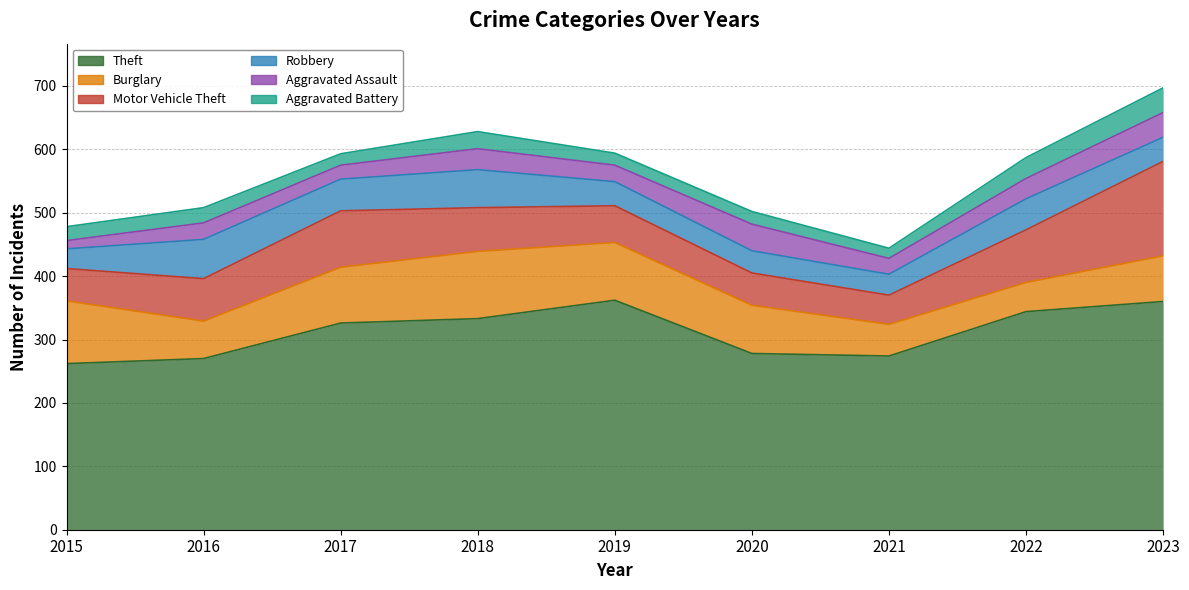

Reading left to right, list all the values displayed in this chart.

Theft: 262	270	326	333	362	278	274	344	360
Burglary: 99	59	88	106	91	76	50	46	72
Motor Vehicle Theft: 51	67	89	69	58	51	46	83	149
Robbery: 31	62	50	60	38	35	33	49	38
Aggravated Assault: 13	26	22	33	26	42	25	32	39
Aggravated Battery: 22	24	18	27	19	20	16	33	39